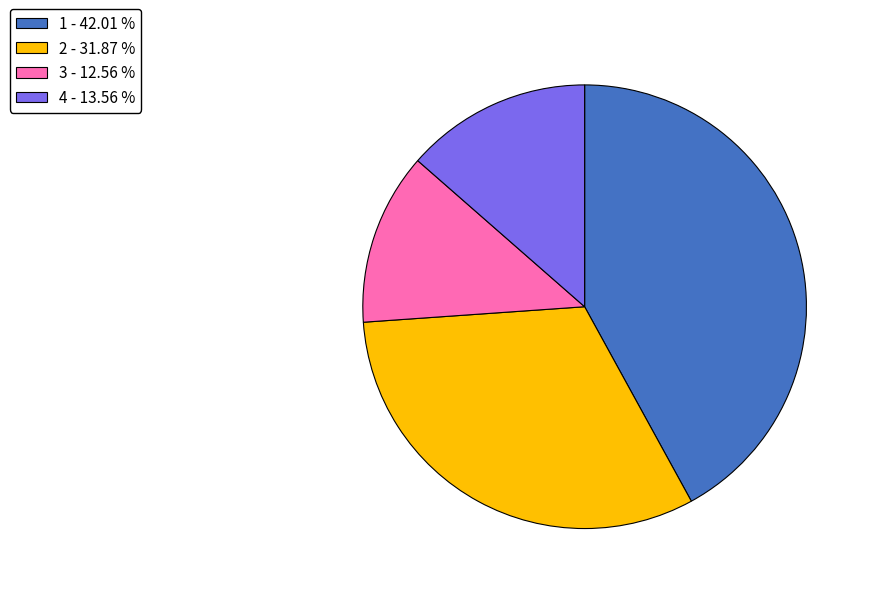

Which slice is the smallest?

3